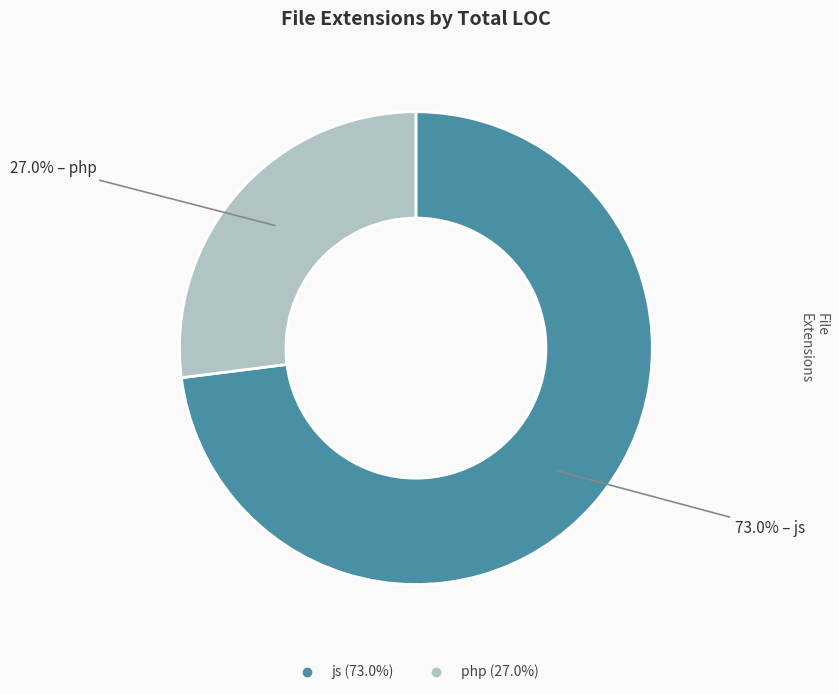

How many slices are in this pie chart?

2